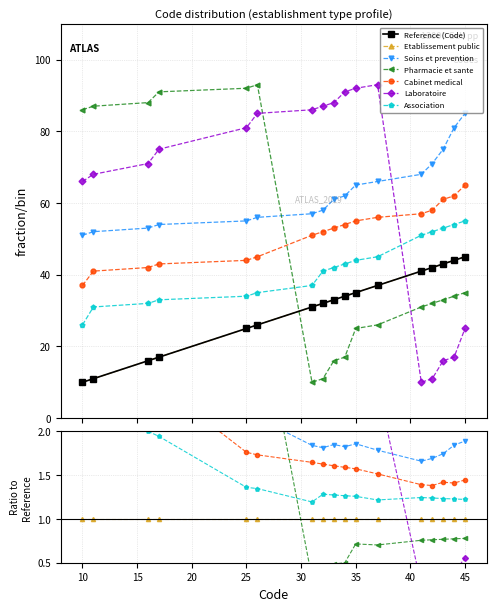

Which series ends up on top after the final intersection of Laboratoire and Cabinet medical?

Cabinet medical